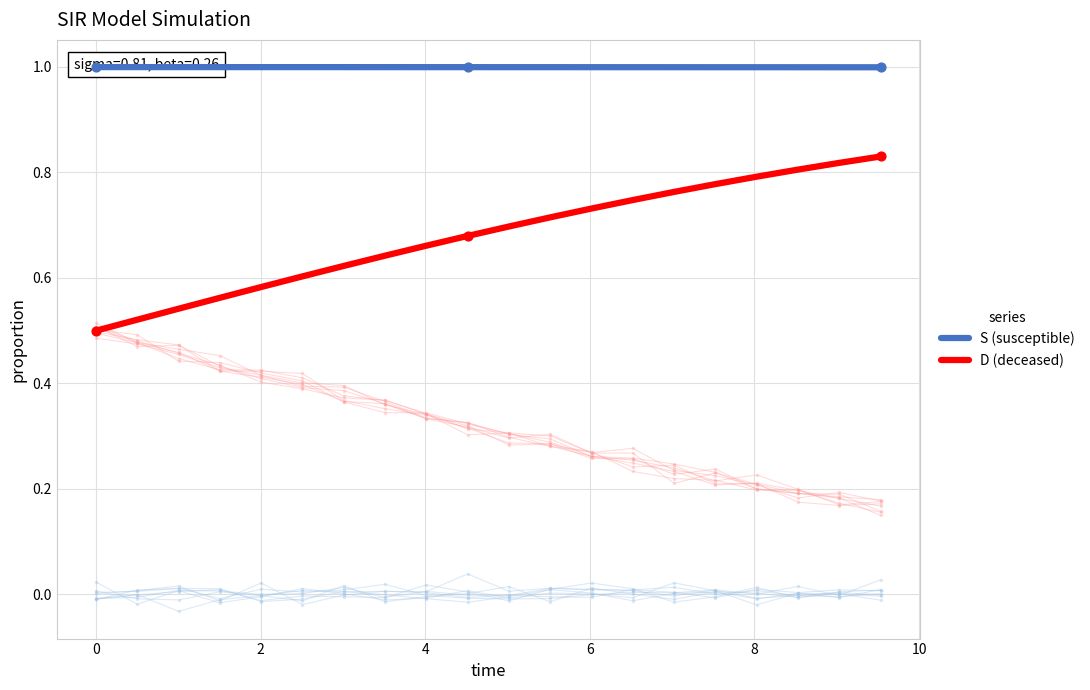

Which series contains the lowest Y value?

D (deceased)